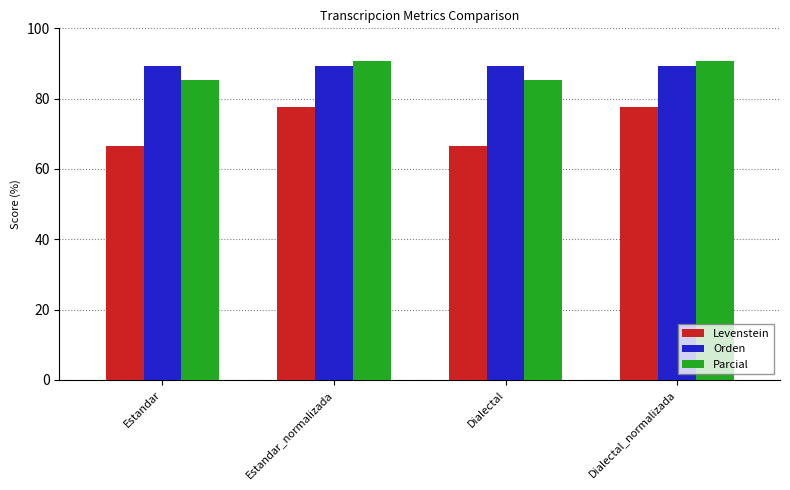

Which series has the widest spread of values?

Levenstein